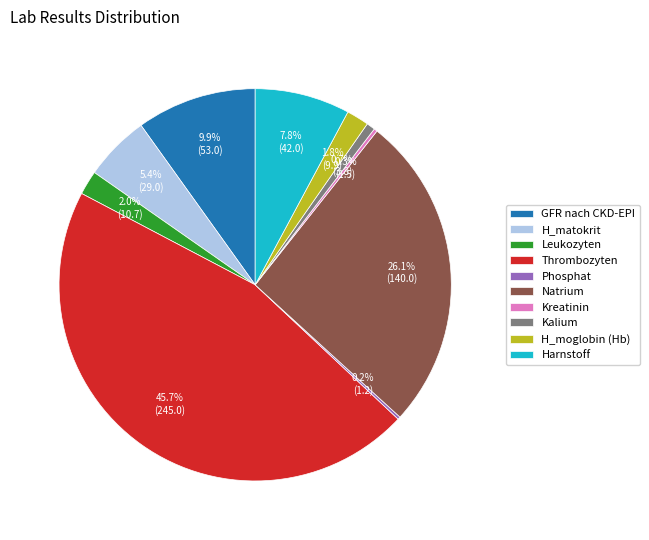

Combined, do Harnstoff and H_matokrit account for over 50%?

No